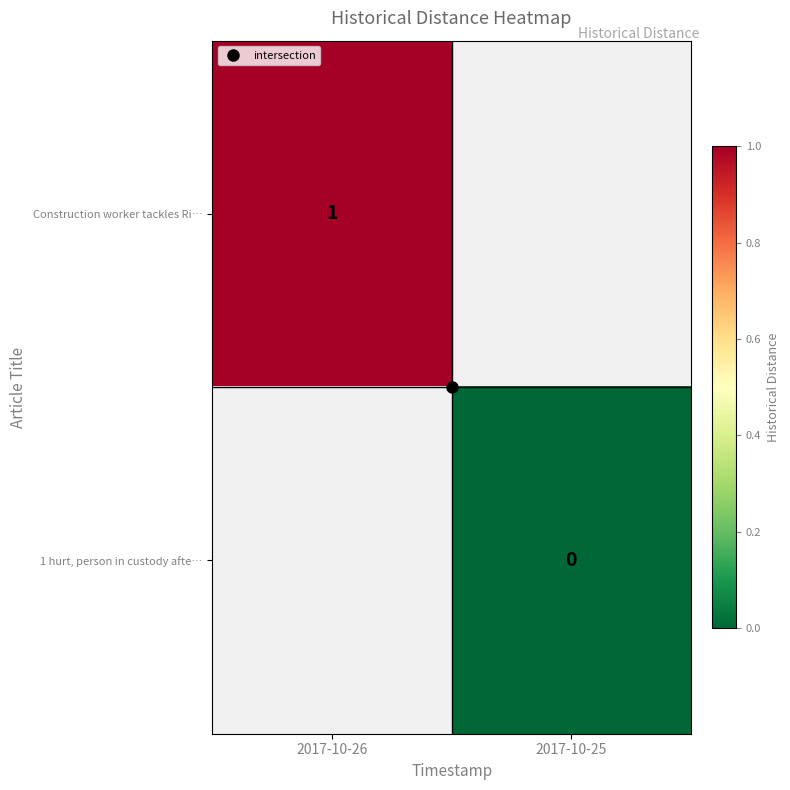

Which series has the widest spread of values?

Construction worker tackles Ri…